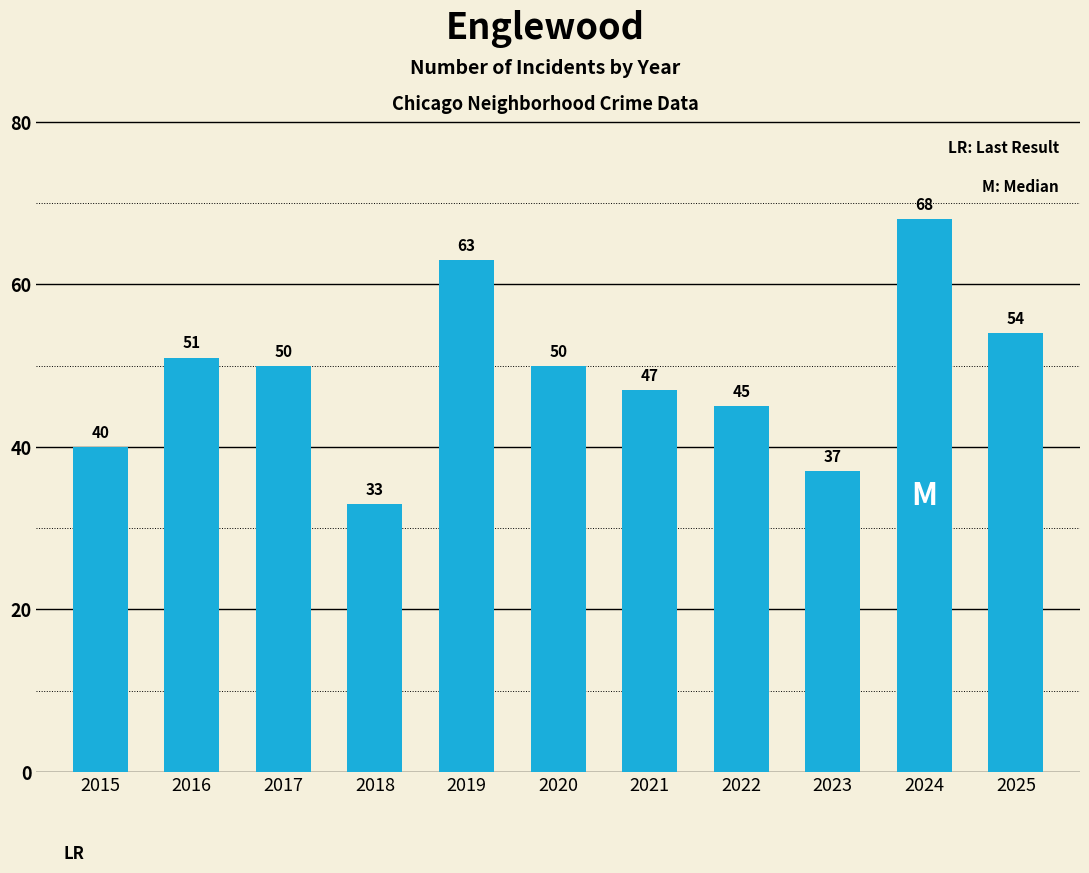

What is the difference between the second highest and minimum values?

30